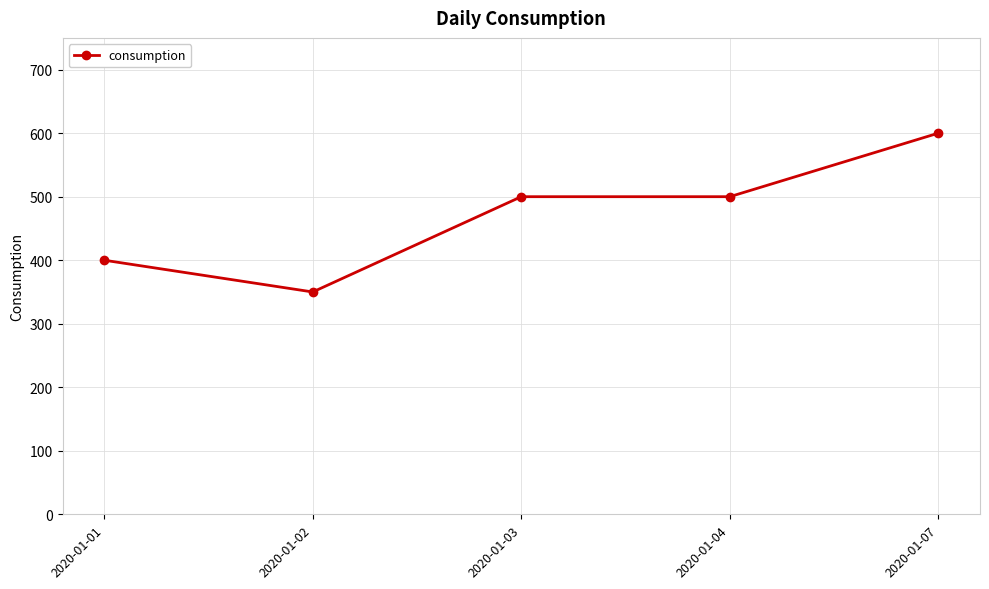

Count the values in the range 400 to 500.

3